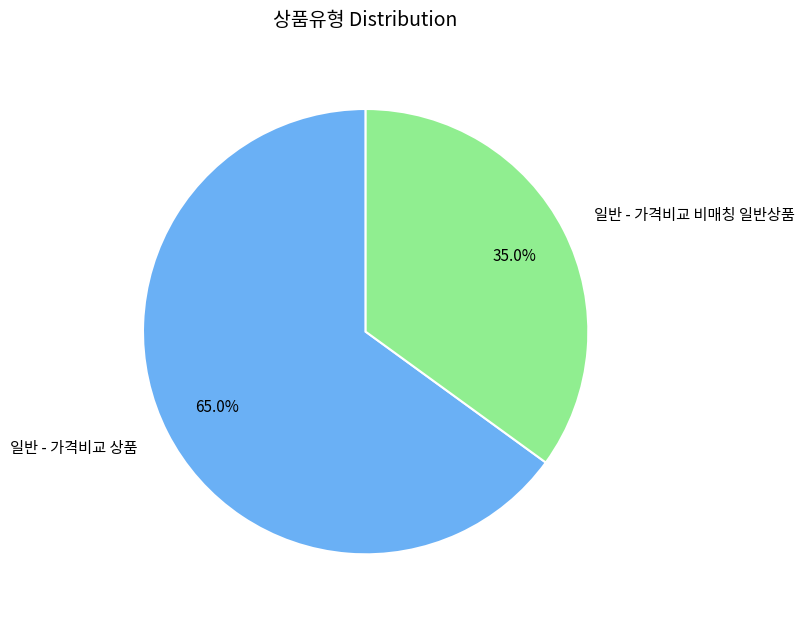

Is the sum of 일반 - 가격비교 상품 and 일반 - 가격비교 비매칭 일반상품 greater than half?

Yes